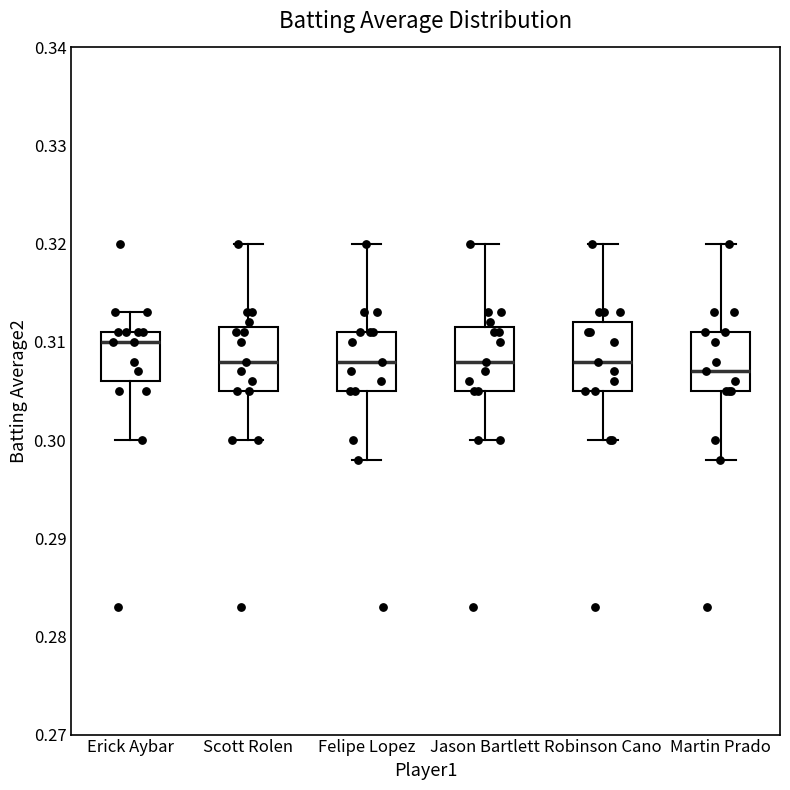

Reading left to right, transcribe this box plot: for each box, give where its median line is, the range the box spans, and where its two whiskers end, as read against the y-axis. The values are not printed on the chart, so give them approximately, as read against the axis.

Erick Aybar: median 0.310, box 0.306 to 0.311, whiskers 0.300 to 0.313
Scott Rolen: median 0.308, box 0.305 to 0.312, whiskers 0.300 to 0.320
Felipe Lopez: median 0.308, box 0.305 to 0.311, whiskers 0.298 to 0.320
Jason Bartlett: median 0.308, box 0.305 to 0.312, whiskers 0.300 to 0.320
Robinson Cano: median 0.308, box 0.305 to 0.312, whiskers 0.300 to 0.320
Martin Prado: median 0.307, box 0.305 to 0.311, whiskers 0.298 to 0.320